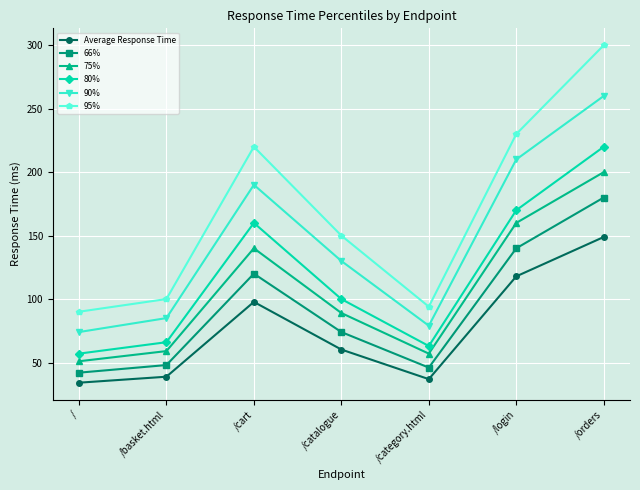

What is the value of the 95% point at the 7th from the left?

300.0